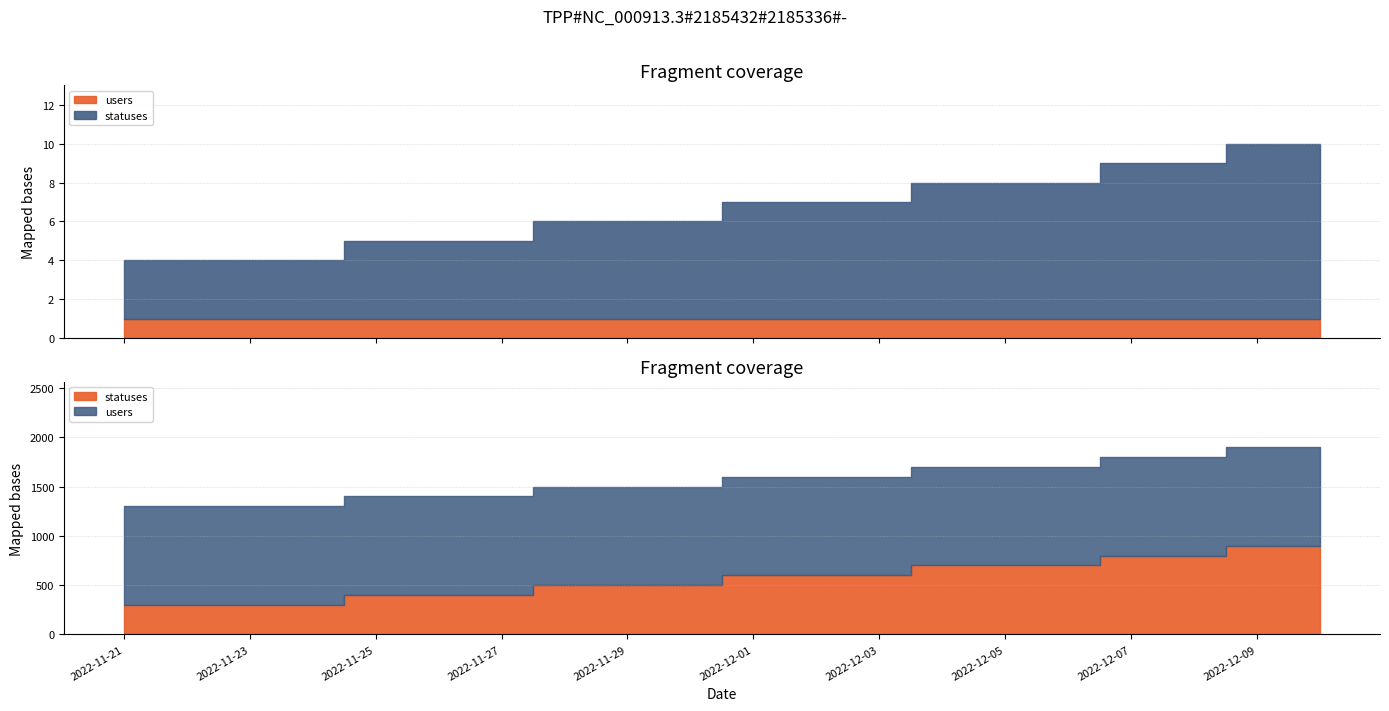

List the labels in order of users value, largest first.

2022-11-21, 2022-11-22, 2022-11-23, 2022-11-24, 2022-11-25, 2022-11-26, 2022-11-27, 2022-11-28, 2022-11-29, 2022-11-30, 2022-12-01, 2022-12-02, 2022-12-03, 2022-12-04, 2022-12-05, 2022-12-06, 2022-12-07, 2022-12-08, 2022-12-09, 2022-12-10